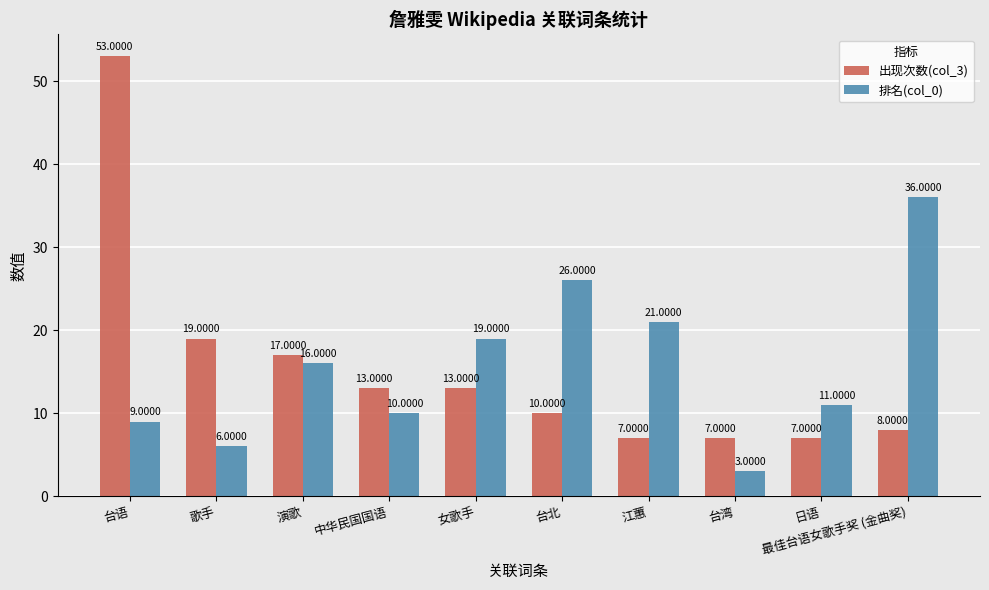

What are all the series names shown in the legend?

出现次数(col_3), 排名(col_0)